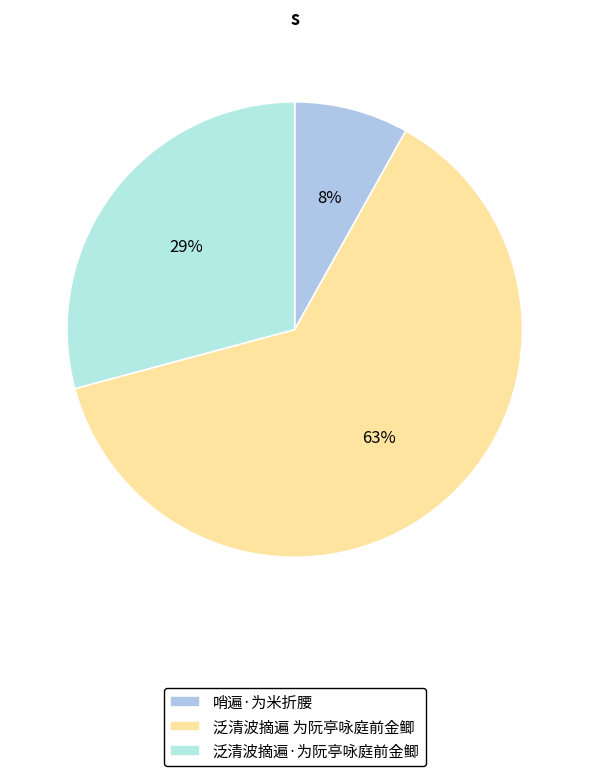

Does 泛清波摘遍 为阮亭咏庭前金鲫 account for over 50% of the chart?

Yes